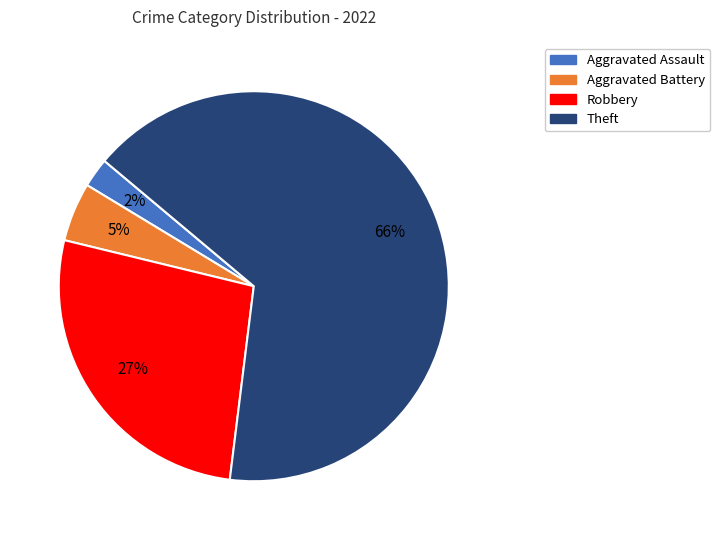

What is the majority slice?

Theft